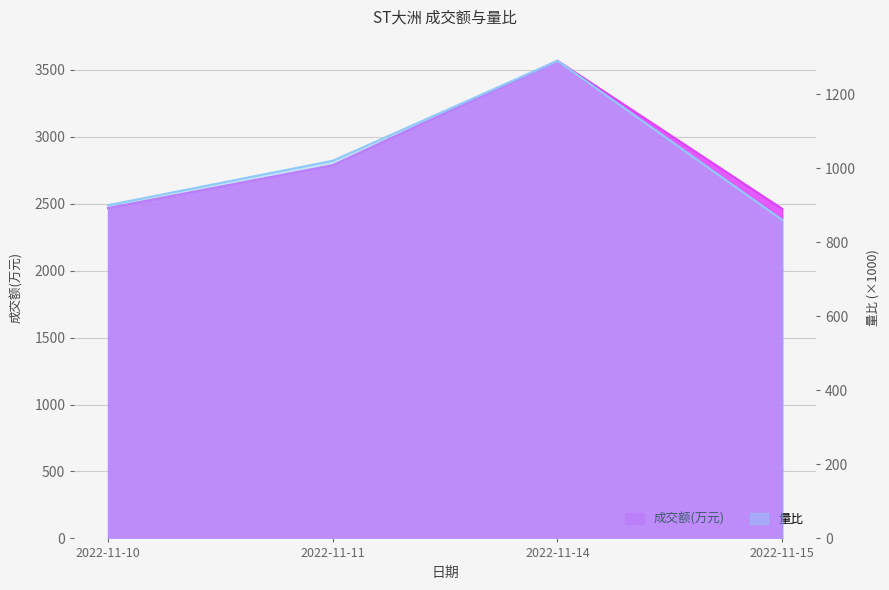

Is the value of 量比 at 2022-11-14 greater than the value of 成交额(万元) at 2022-11-10?

No